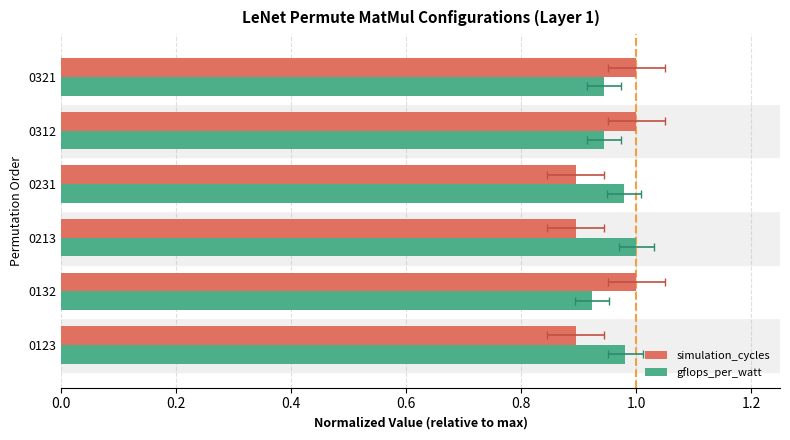

How many data points does each series have?

6